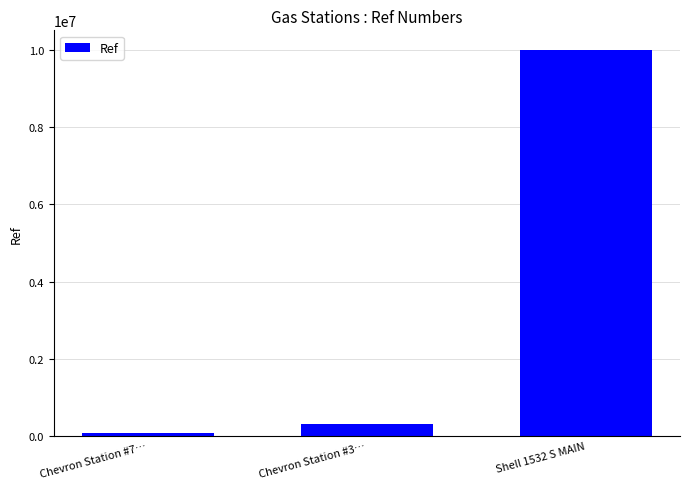

How many distinct data groups are displayed?

1